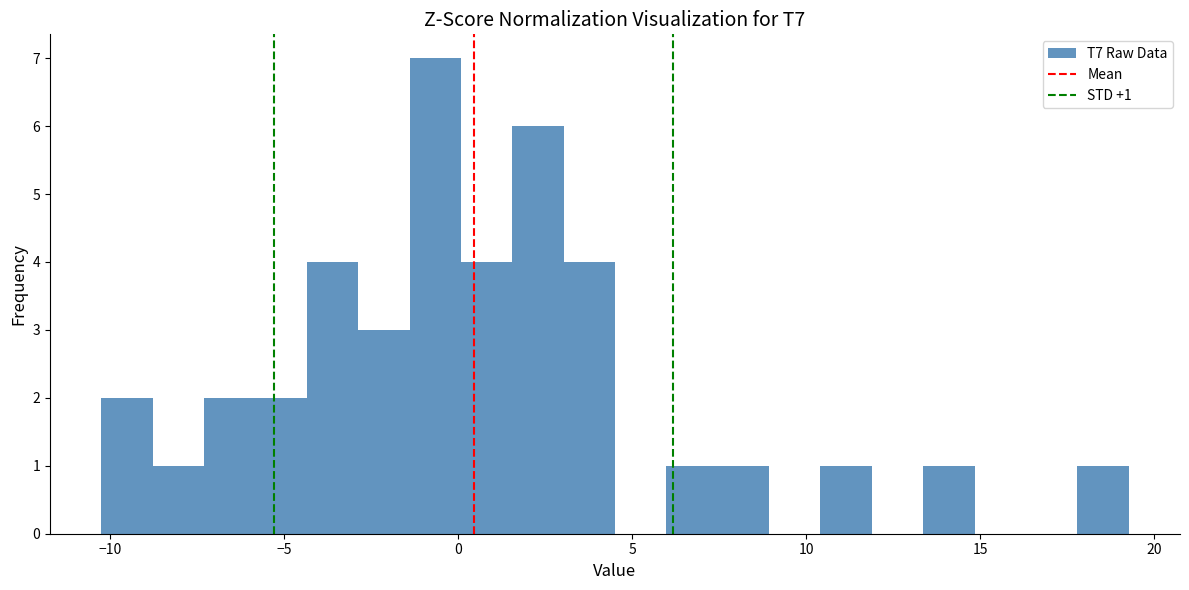

Read against the x-axis, roughly where is the centre of the tallest bar?

-0.5